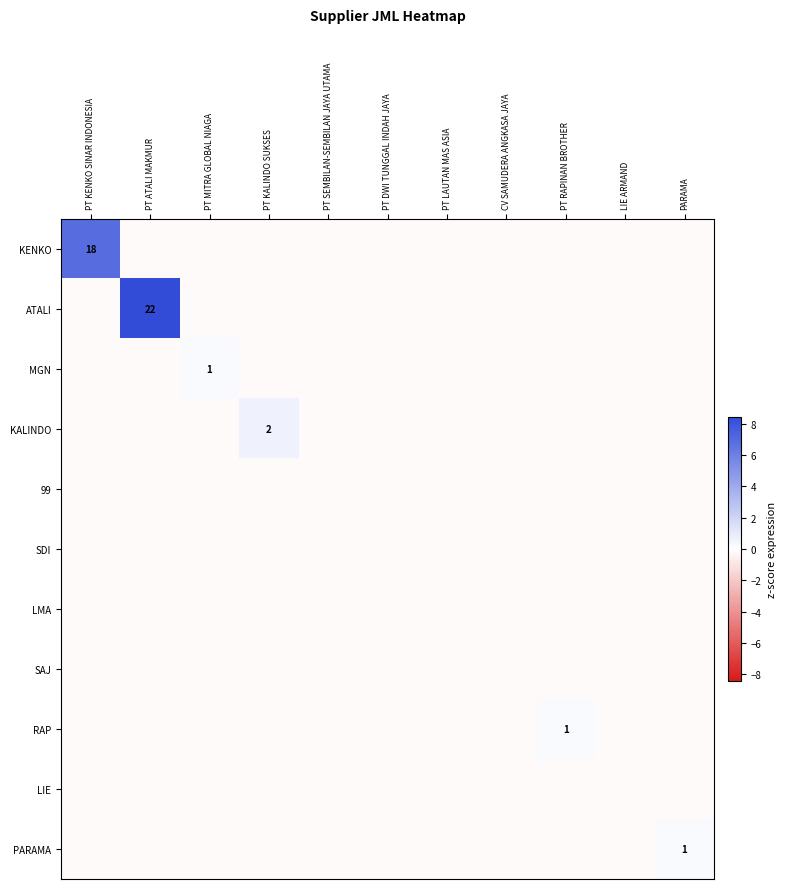

How many series are shown in this chart?

11